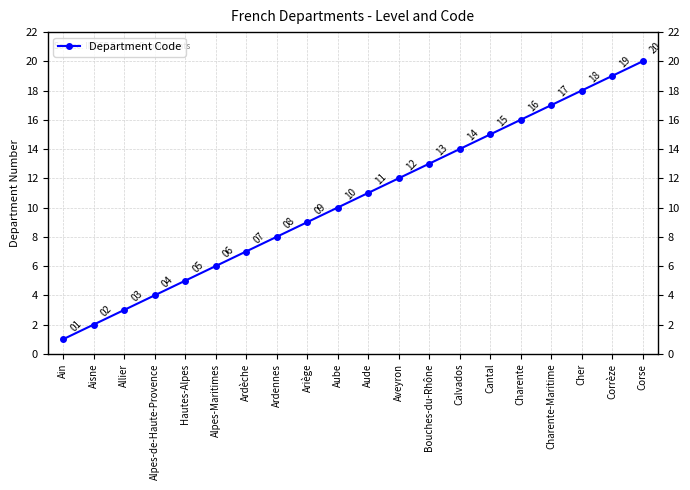

Reading left to right, what are all the values shown in this chart?

1	2	3	4	5	6	7	8	9	10	11	12	13	14	15	16	17	18	19	20